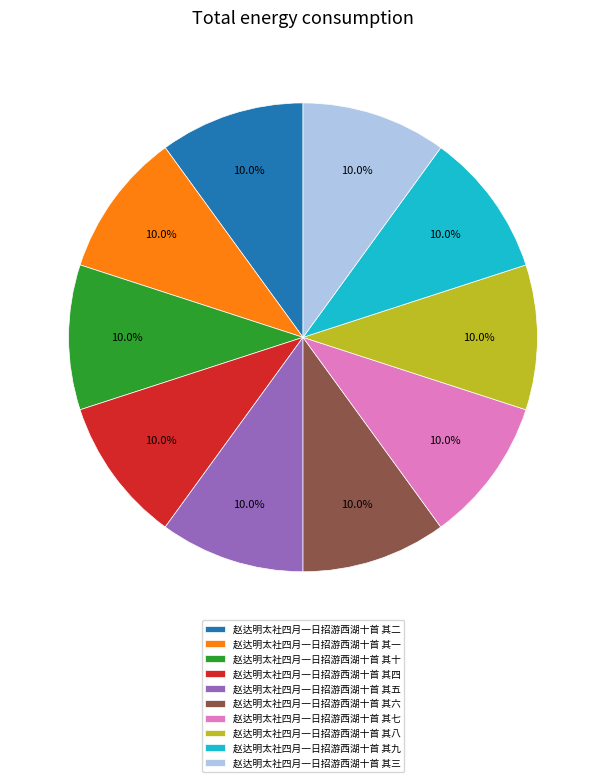

Do 赵达明太社四月一日招游西湖十首 其一 and 赵达明太社四月一日招游西湖十首 其三 together represent more than half of the pie?

No